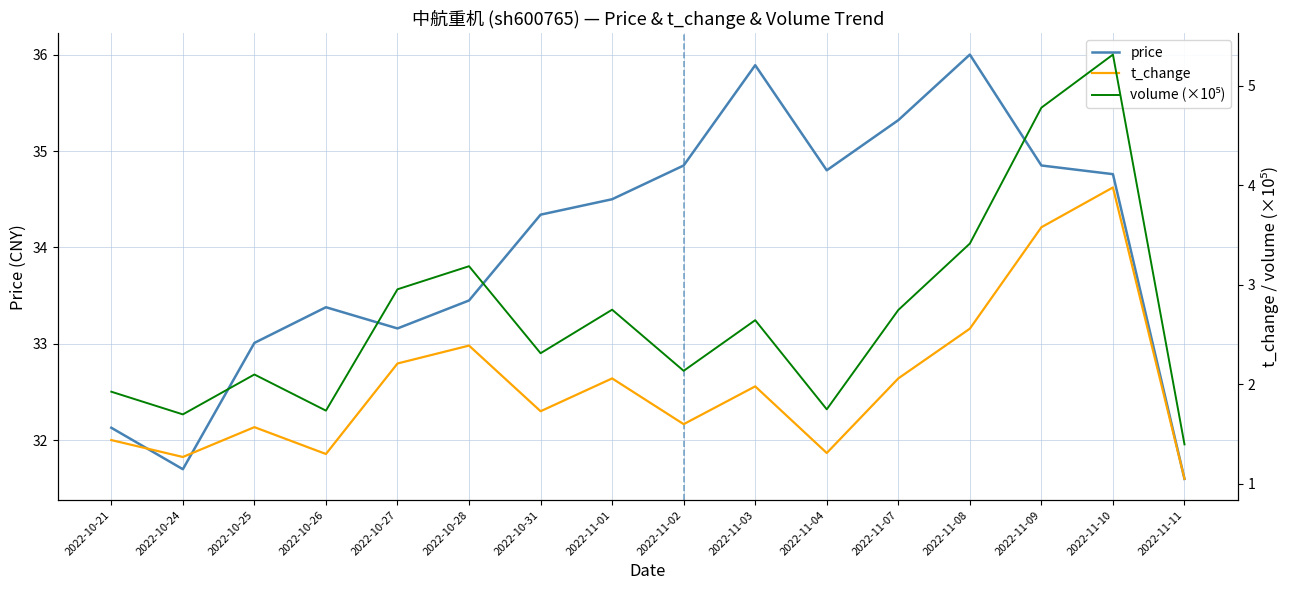

What is the maximum value shown in the chart?

36.0